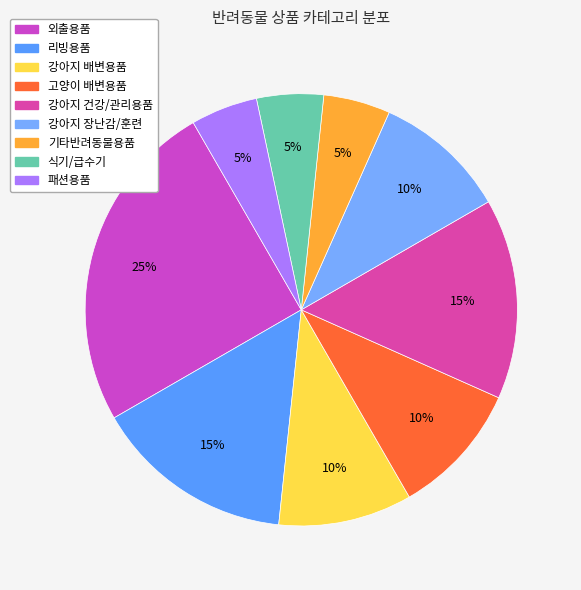

To the nearest percent, what percentage of the pie is 패션용품?

5%